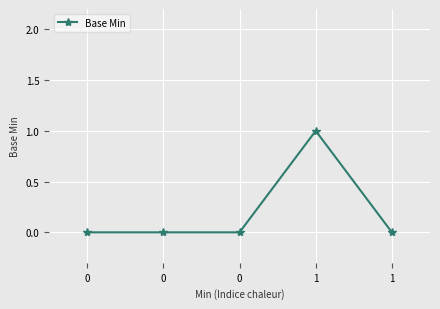

List the labels in order of value, largest first.

1, 0, 0, 0, 1